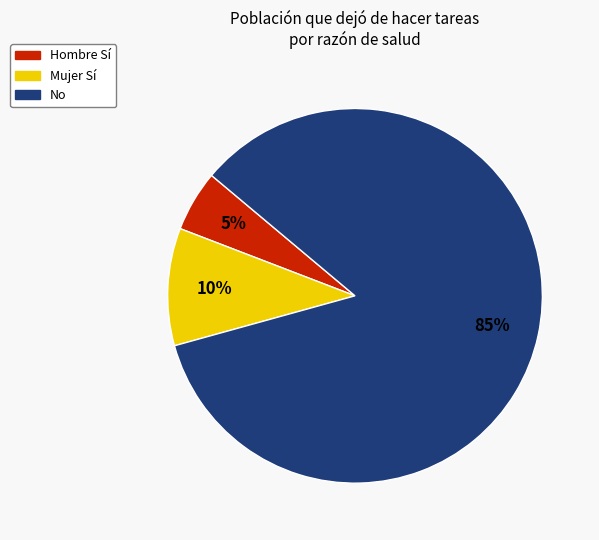

Do Mujer Sí and Hombre Sí together represent more than half of the pie?

No